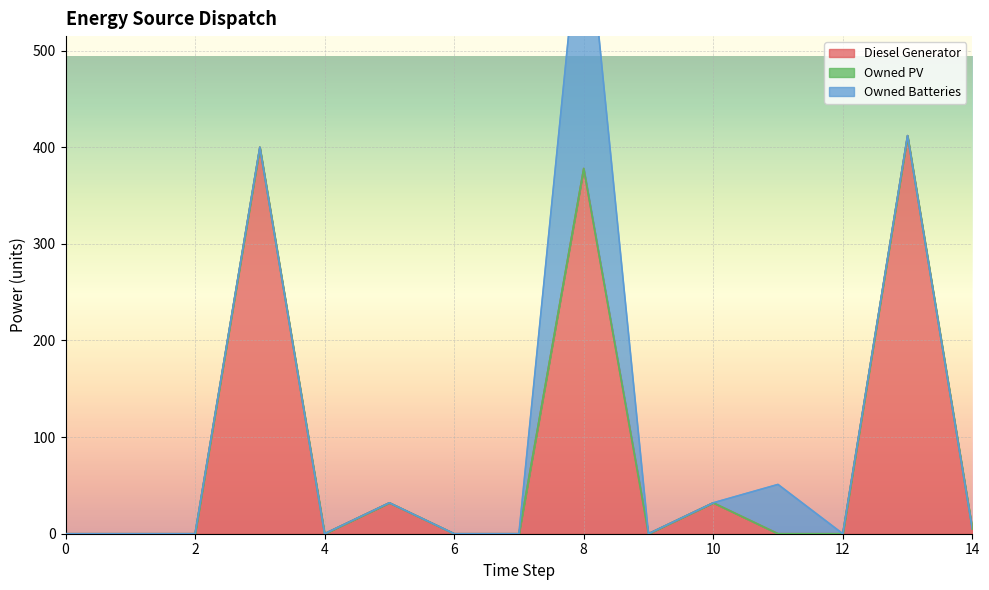

What is the highest value of the Diesel Generator series?

412